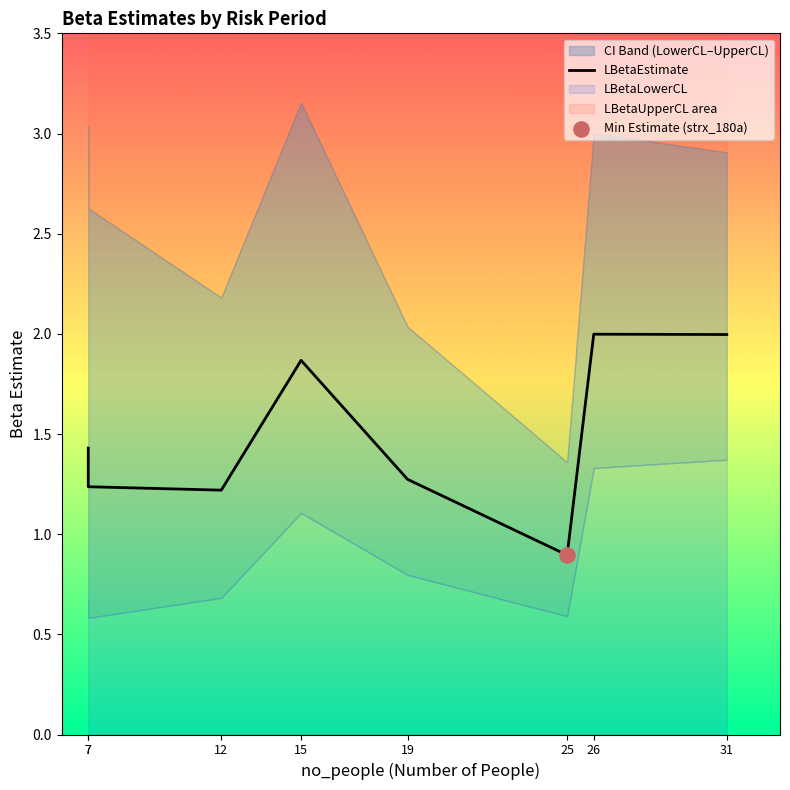

Approximately how many times larger is the value at 15 compared to 12?

1.5